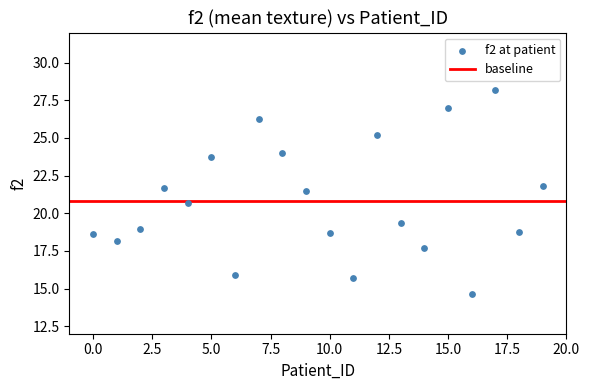

What is the range of Y values (max minus min)?

13.6